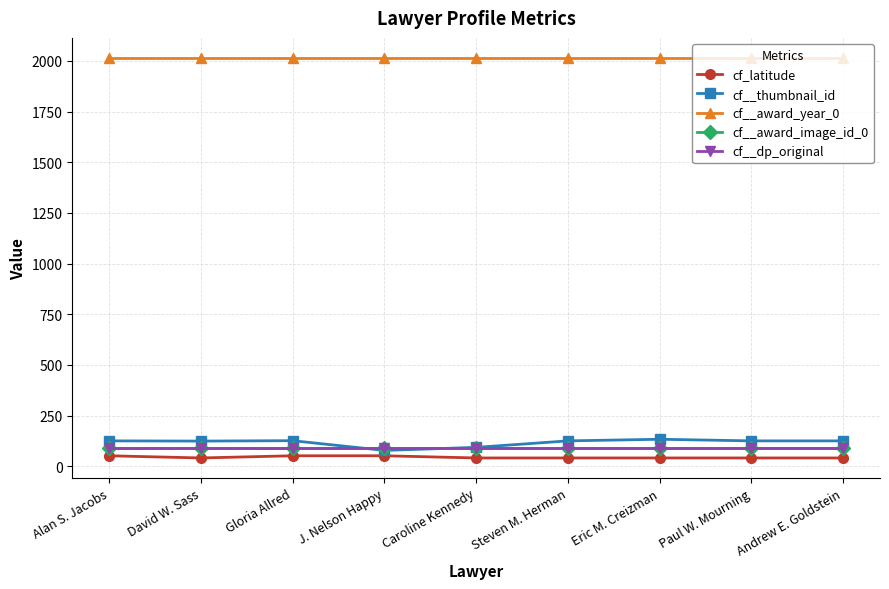

Is it true that cf__award_year_0 equals 2015.0 at Gloria Allred?

True